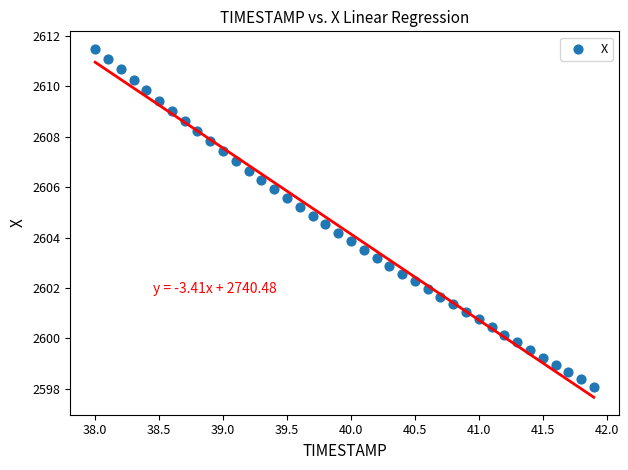

What is the range of Y values (max minus min)?

13.4